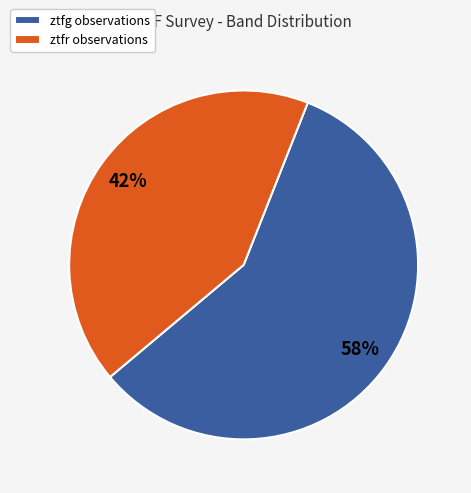

What percentage is the ztfr slice, to the nearest percent?

42%